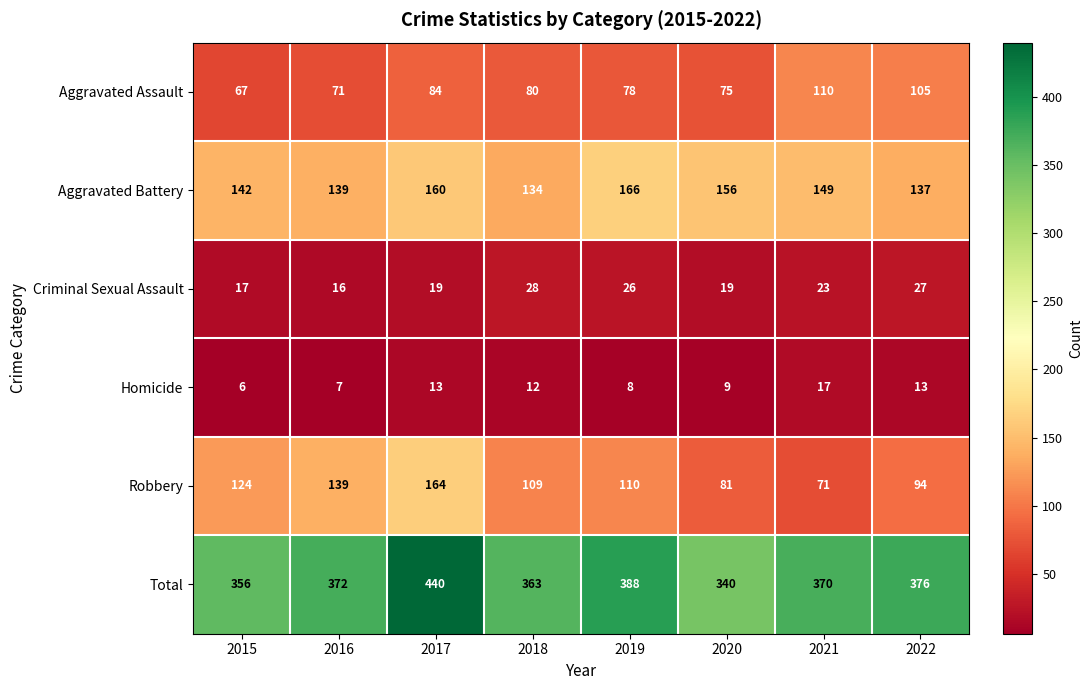

Which series has the largest total across all categories?

Total